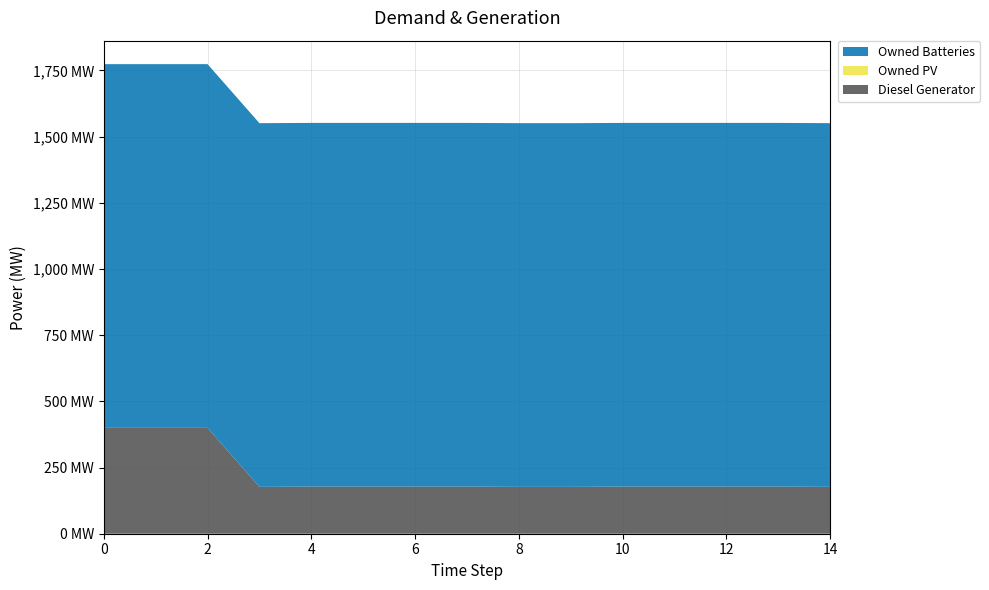

Reading right to left, what are all the values shown in this chart?

Diesel Generator: 177	178	178	178	178	177	177	178	178	178	178	177	400	400	400
Owned PV: 0	0	0	0	0	0	0	0	0	0	0	0	0	0	0
Owned Batteries: 1374	1374	1374	1374	1374	1374	1374	1374	1374	1374	1374	1374	1374	1374	1374